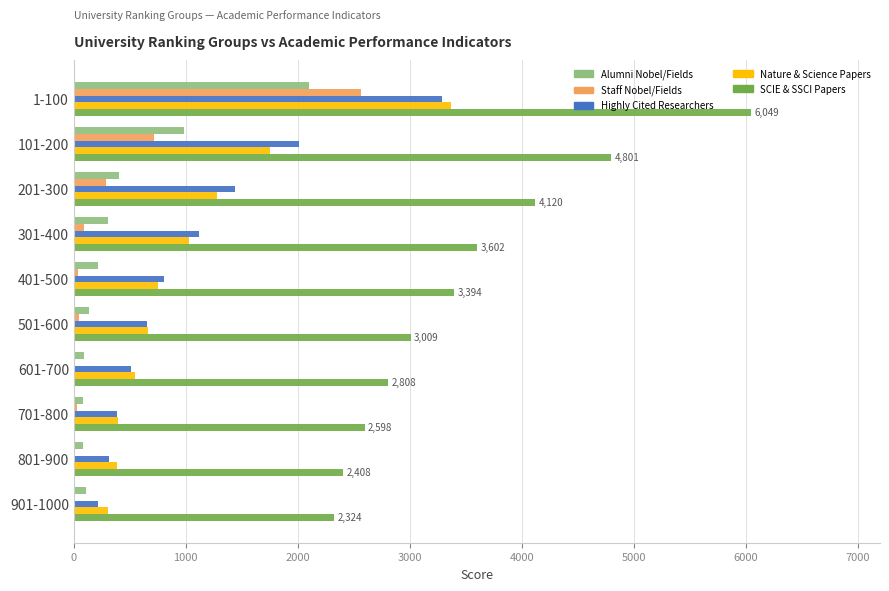

What is the total value across all series at 1-100?

17368.1